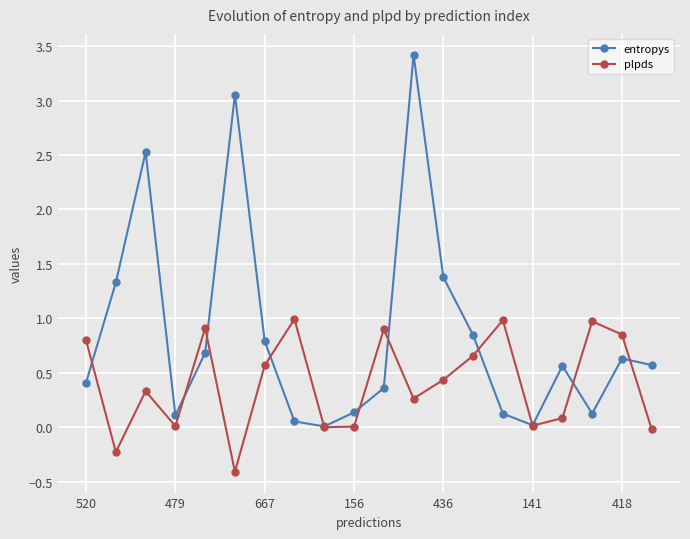

Which series has the widest spread of values?

entropys